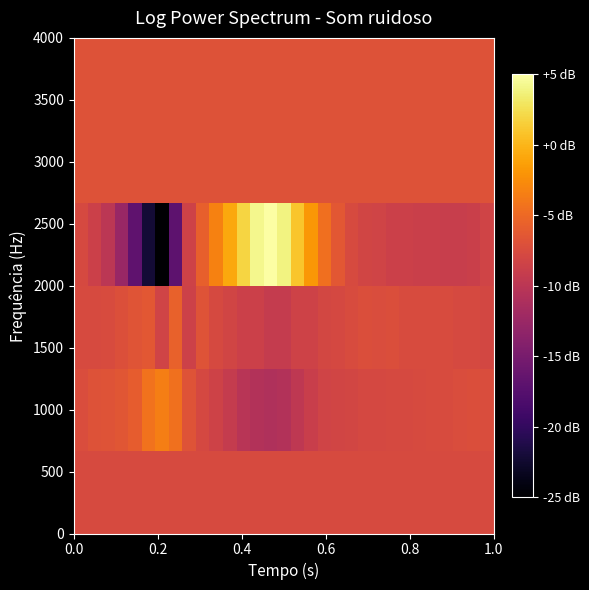

Count the number of data series in this chart.

6